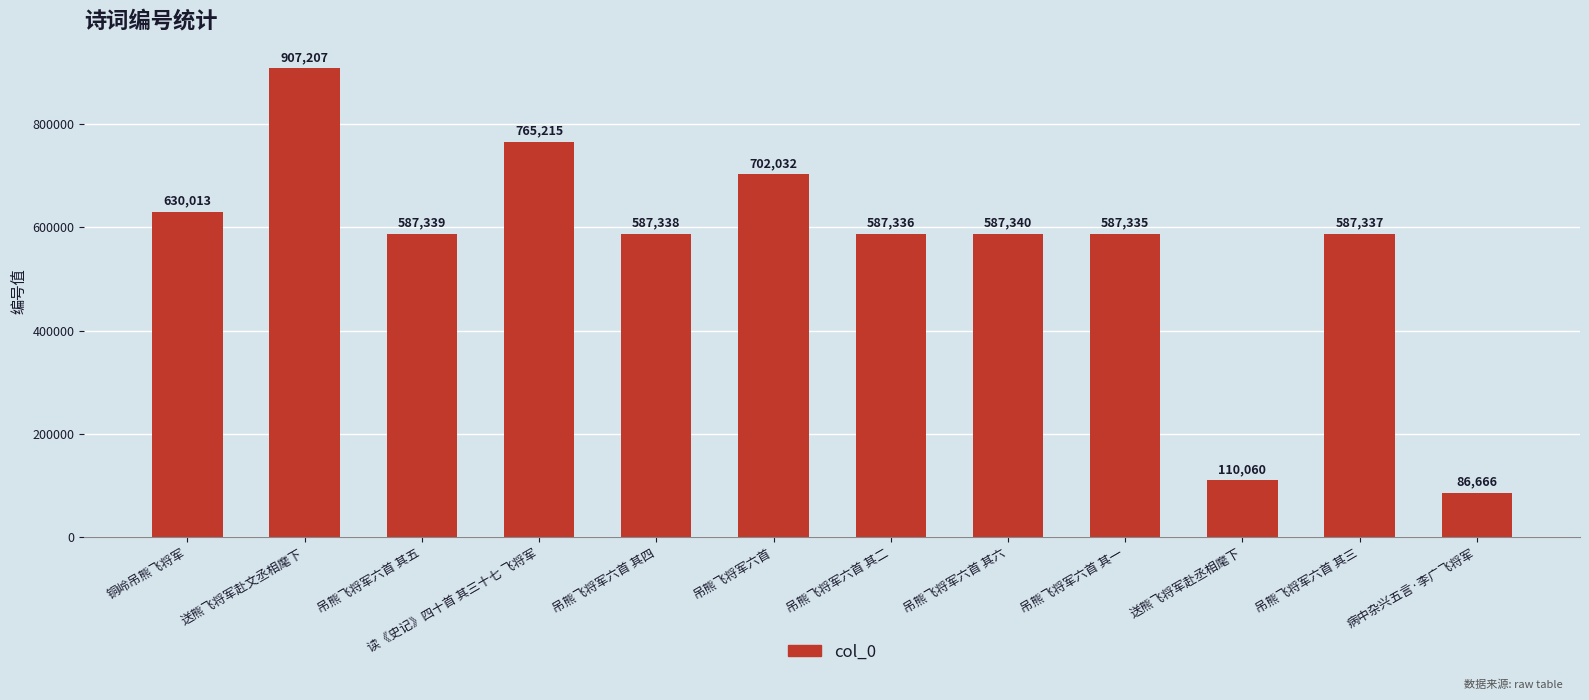

What is the value of the 2nd bar from the left?

907207